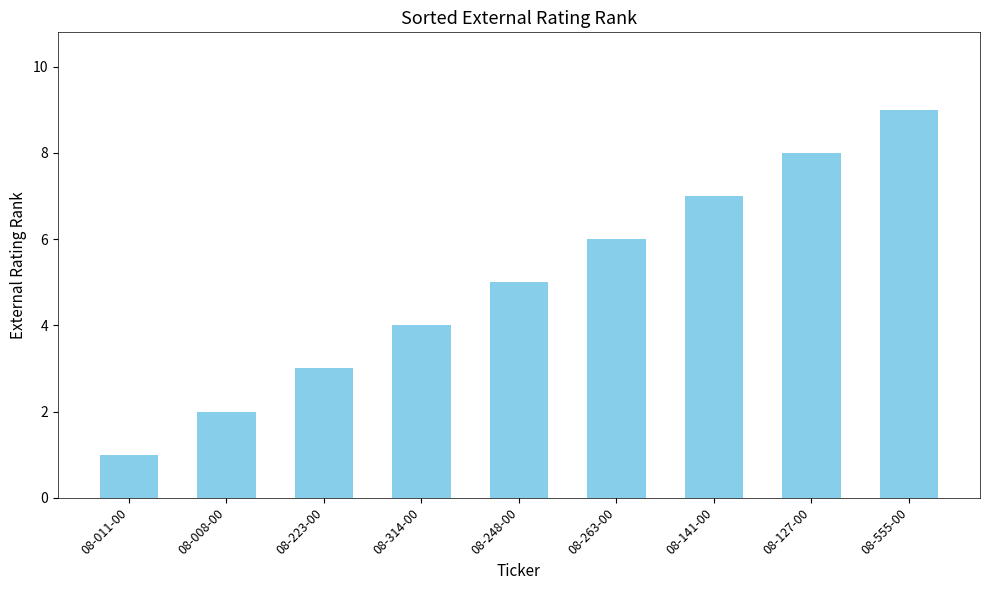

What is the sum of all values?

45